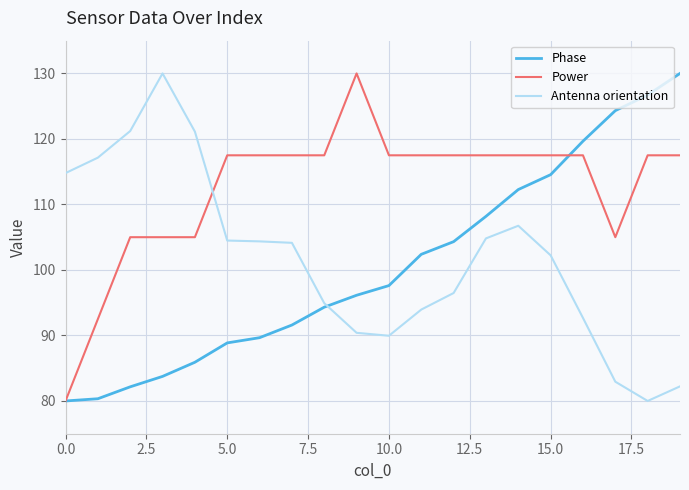

How many times do Phase and Antenna orientation cross each other?

1